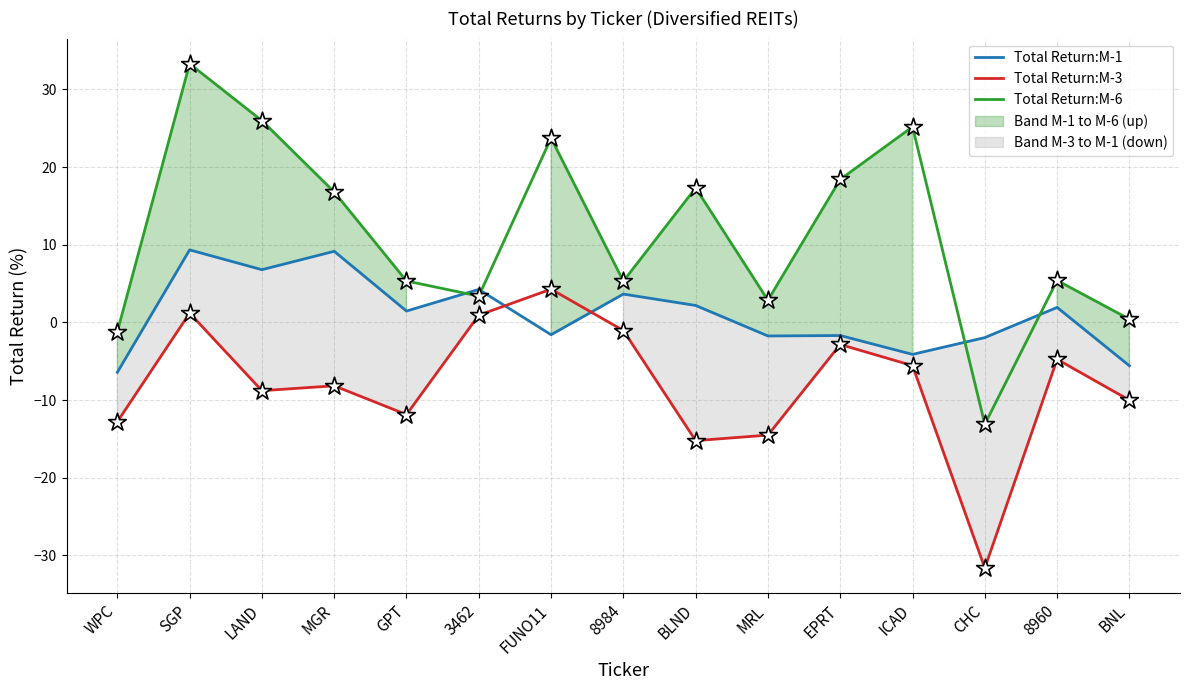

Which series contains the highest Y value?

Total Return:M-6